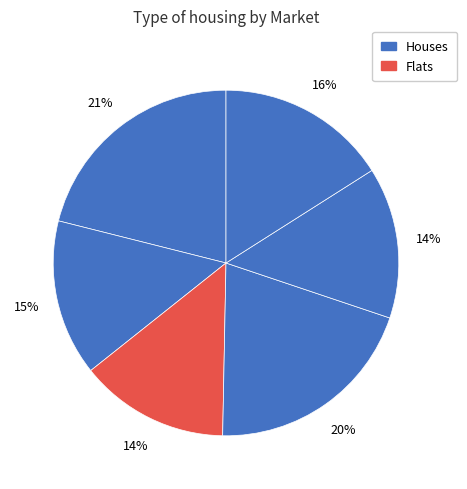

How many slices are in this pie chart?

6